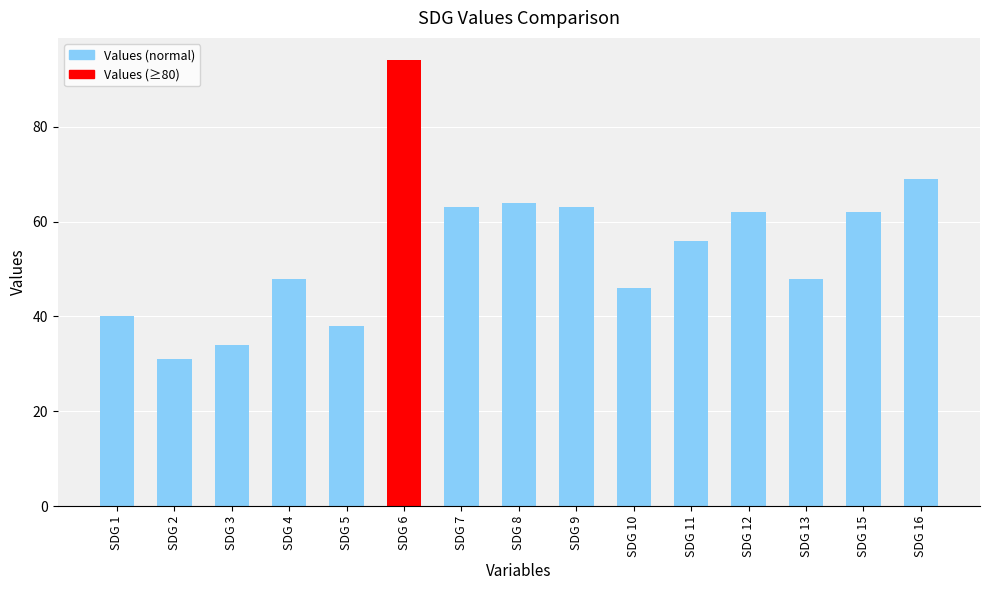

At which category does the chart reach its minimum across all series?

SDG 2